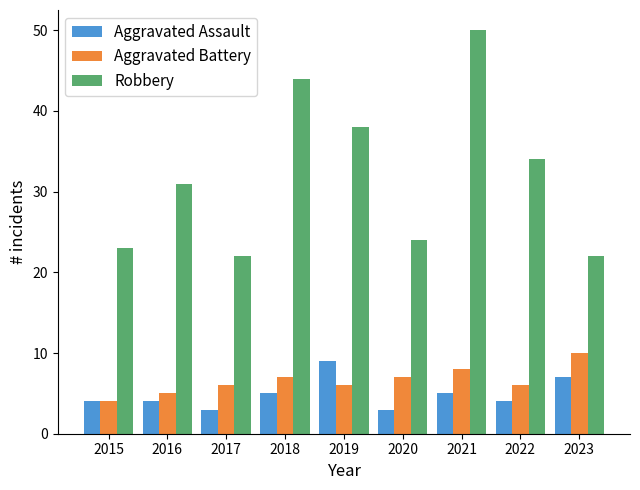

The value of Aggravated Assault at 2015 is 4. True or false?

True